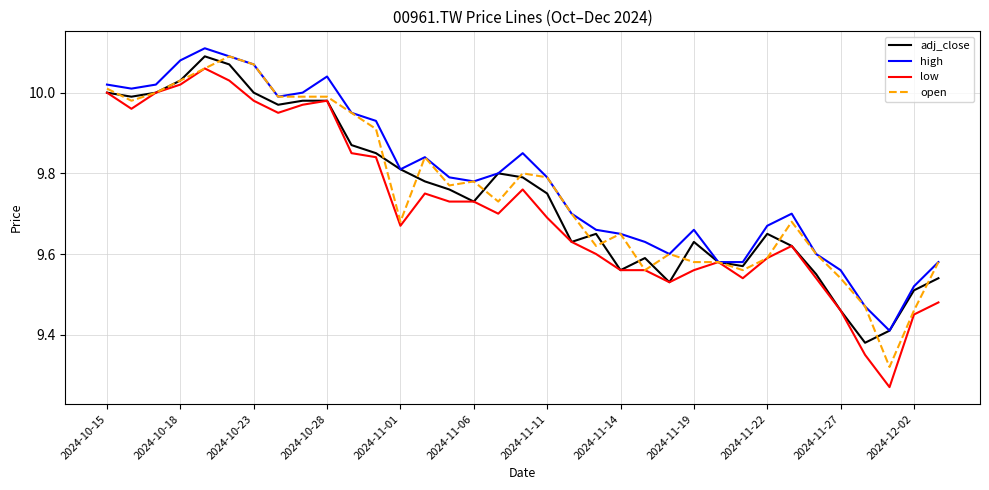

The value of open at 2024-10-18 is 3.6. True or false?

False